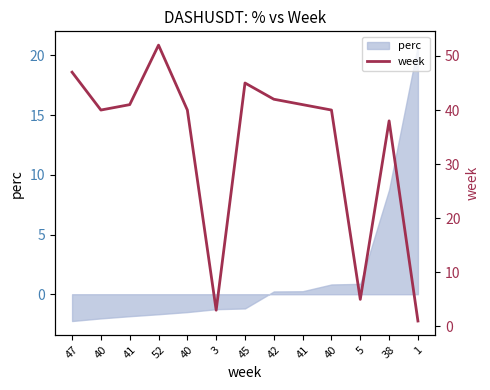

What is the value of the 11th point from the left?

5